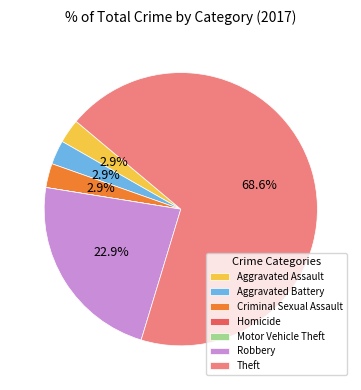

To the nearest percent, what is the combined percentage of Robbery and Criminal Sexual Assault?

26%